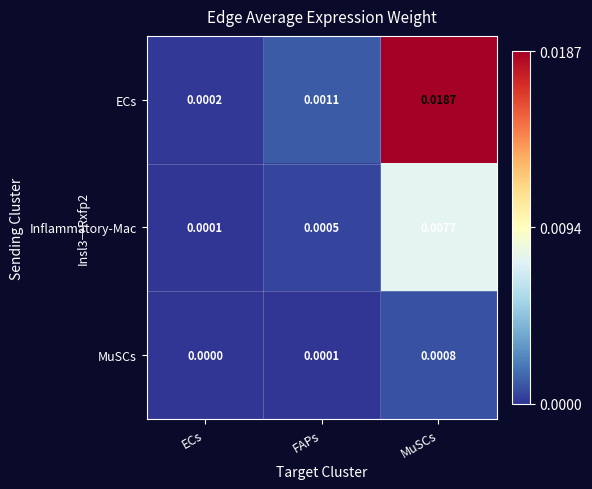

Count the number of categories in the chart.

3